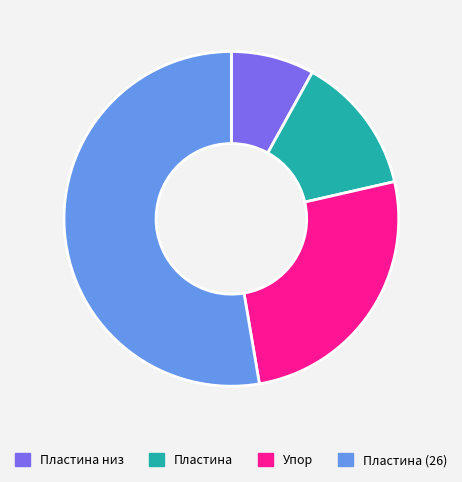

Is the sum of Упор and Пластина greater than half?

No